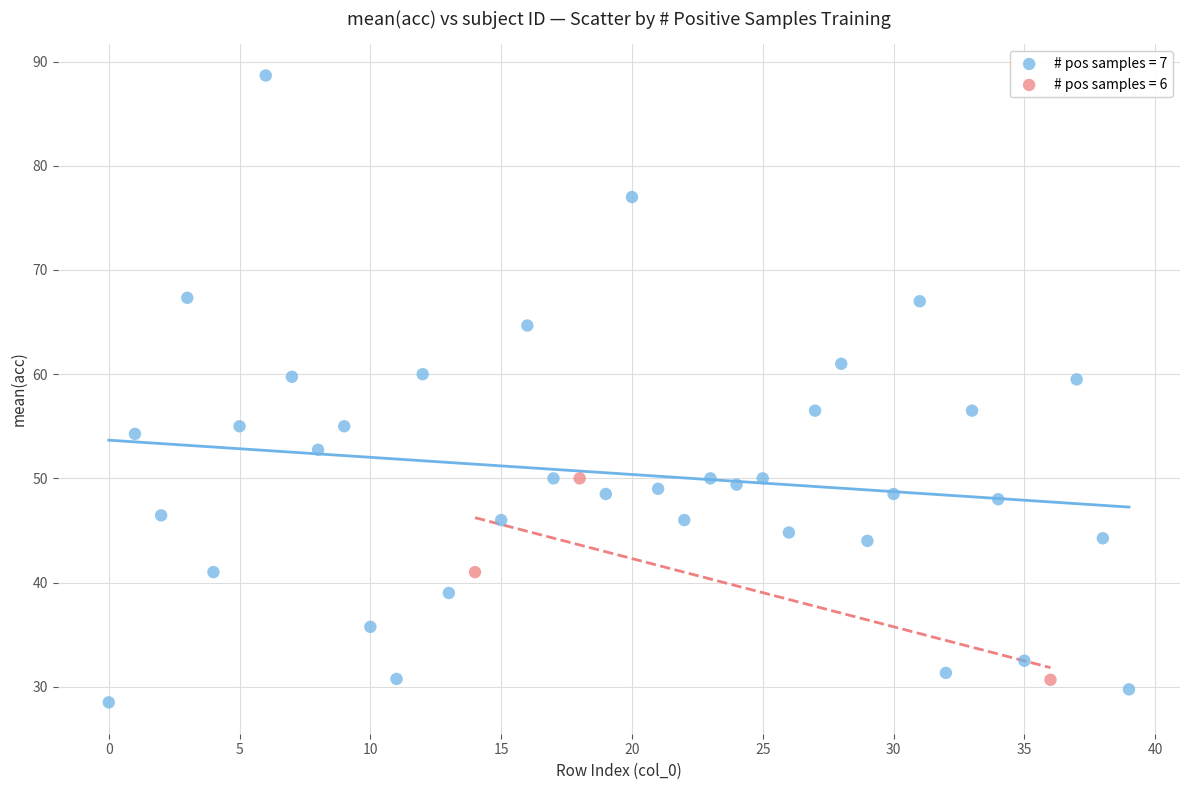

Which series has the largest Y range (max minus min)?

# pos samples = 7